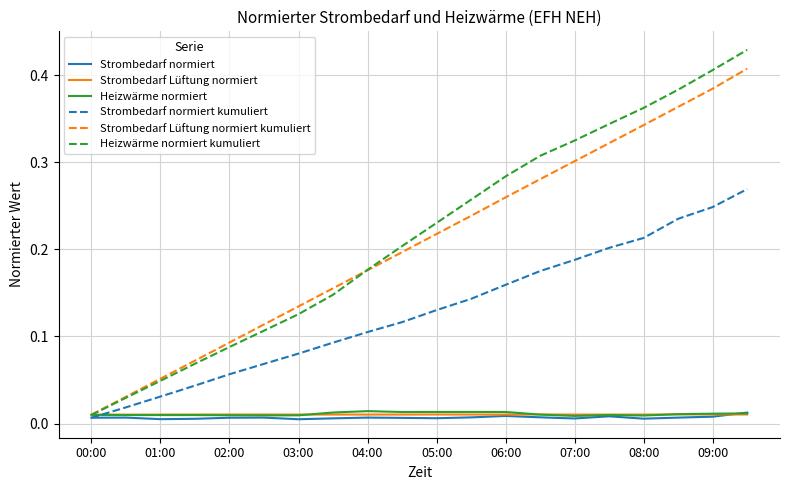

How many lines are shown in the chart?

6